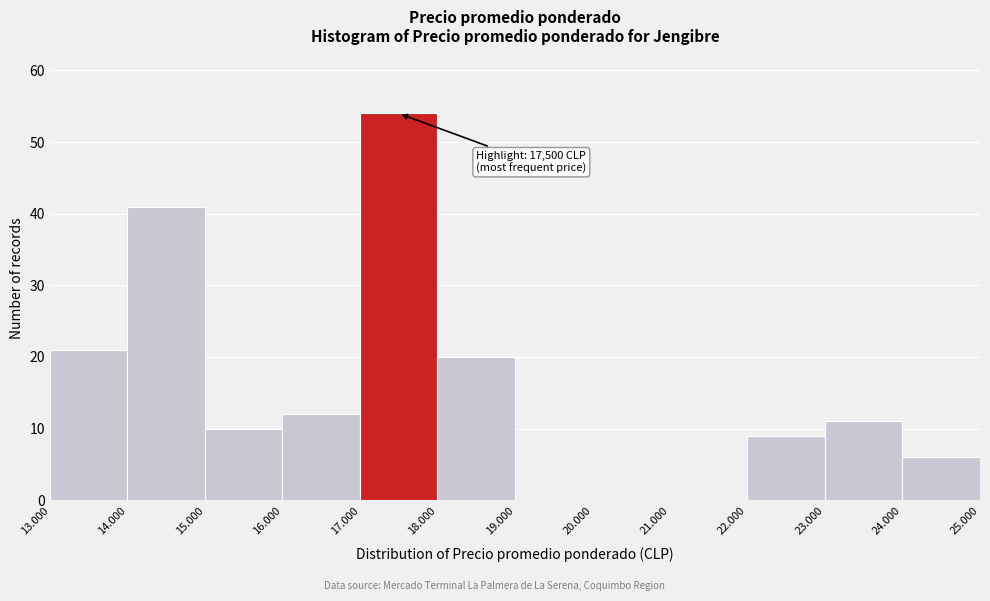

Reading left to right, transcribe all the data shown in this chart.

13.000=21	14.000=41	15.000=10	16.000=12	17.000=54	18.000=20	19.000=0	20.000=0	21.000=0	22.000=9	23.000=11	24.000=6